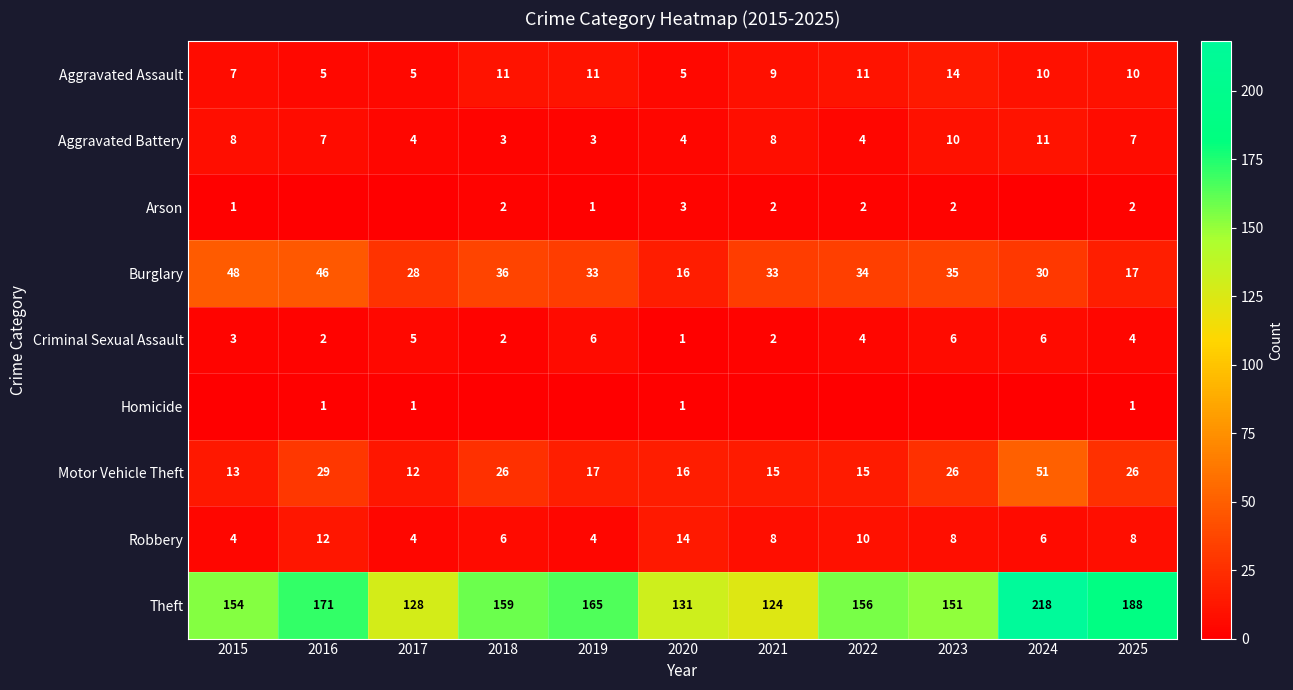

At which category is the sum across all series the highest?

2024